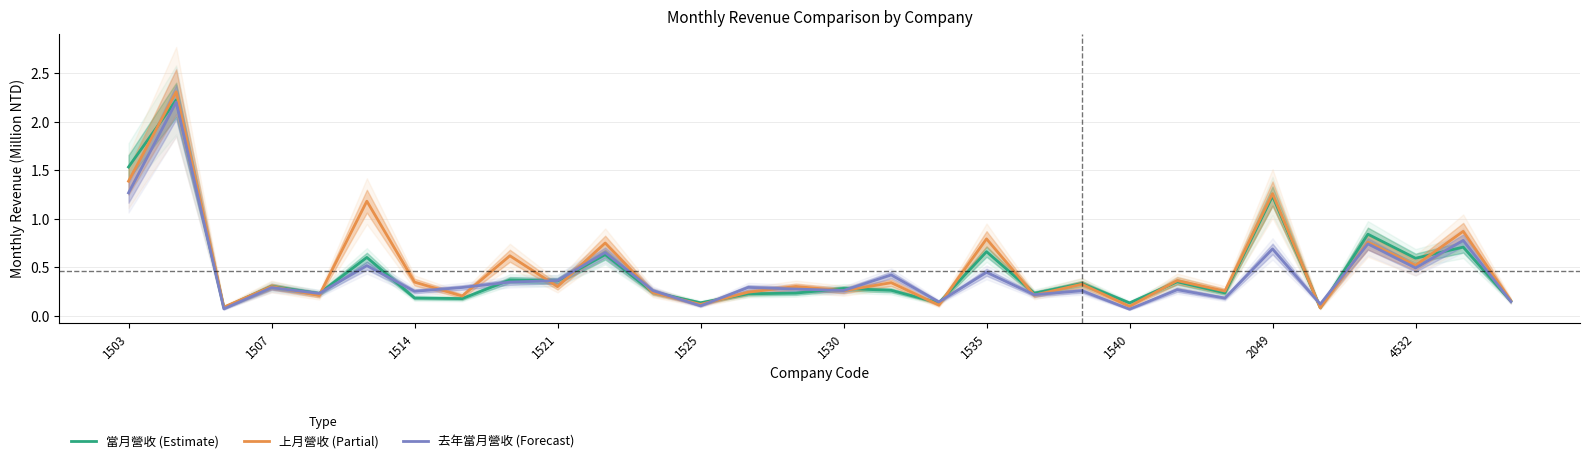

Is it true that 上月營收 (Partial) equals 1.4 at 1503?

True